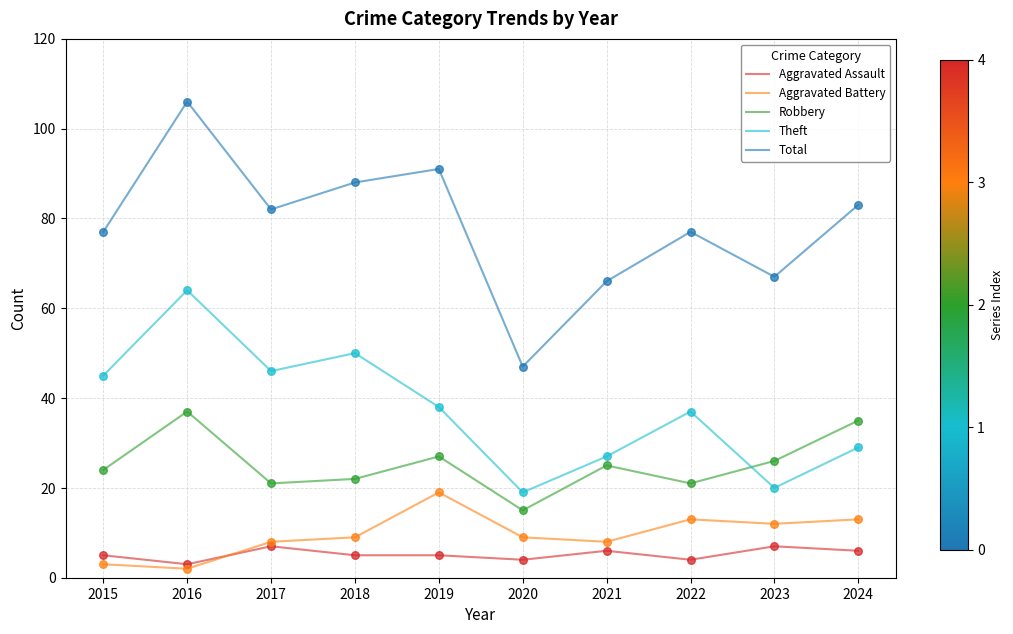

At which category is the sum across all series the highest?

2016